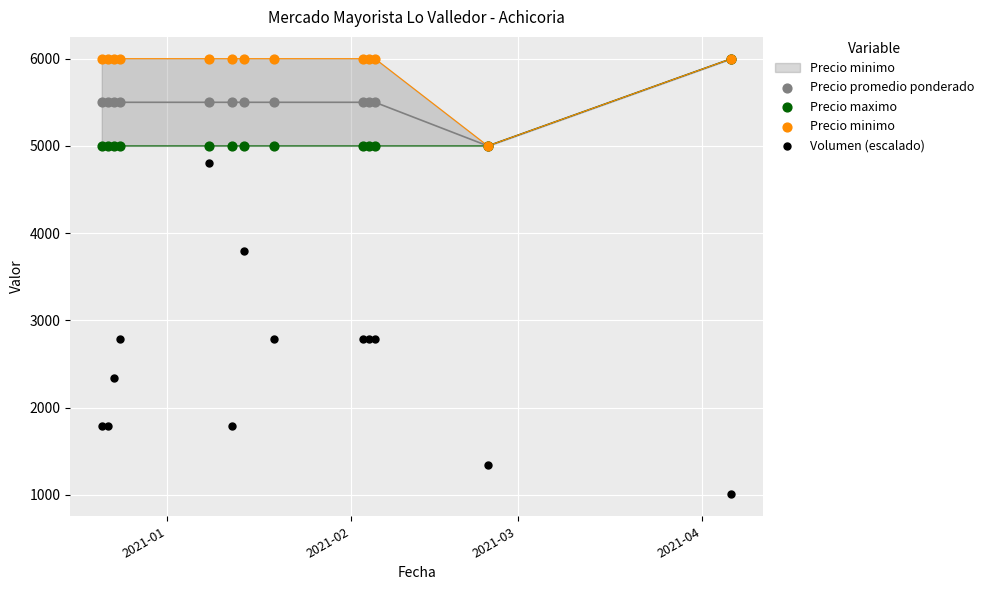

Which series has the widest spread of Y values?

Volumen (escalado)